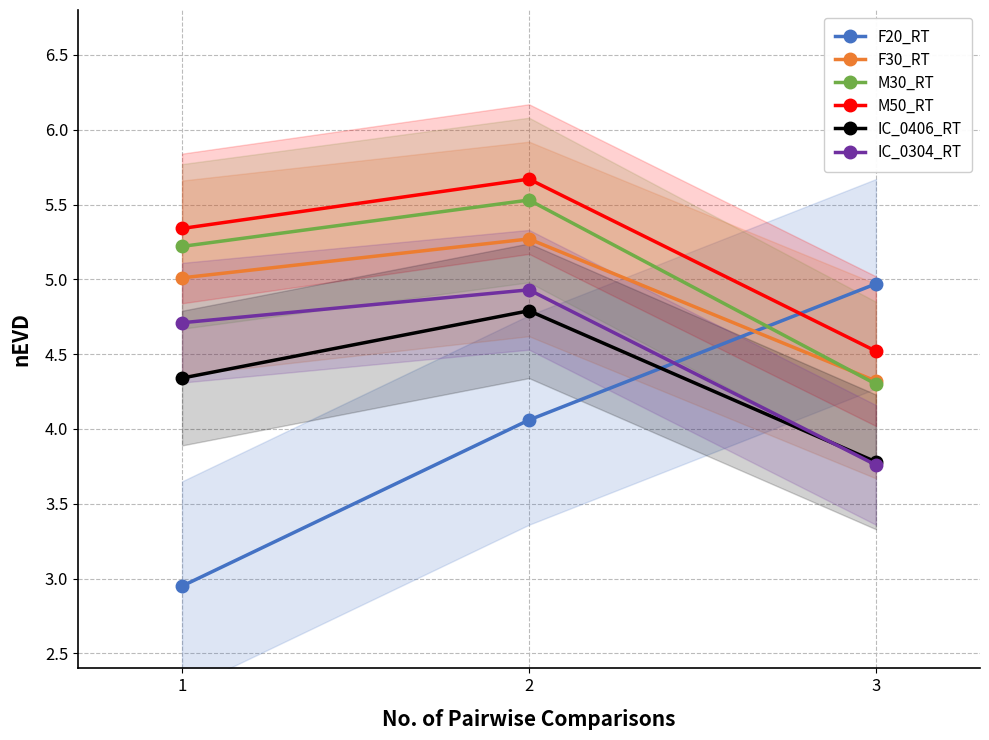

At 2, list the series in order from smallest to largest.

F20_RT, IC_0406_RT, IC_0304_RT, F30_RT, M30_RT, M50_RT